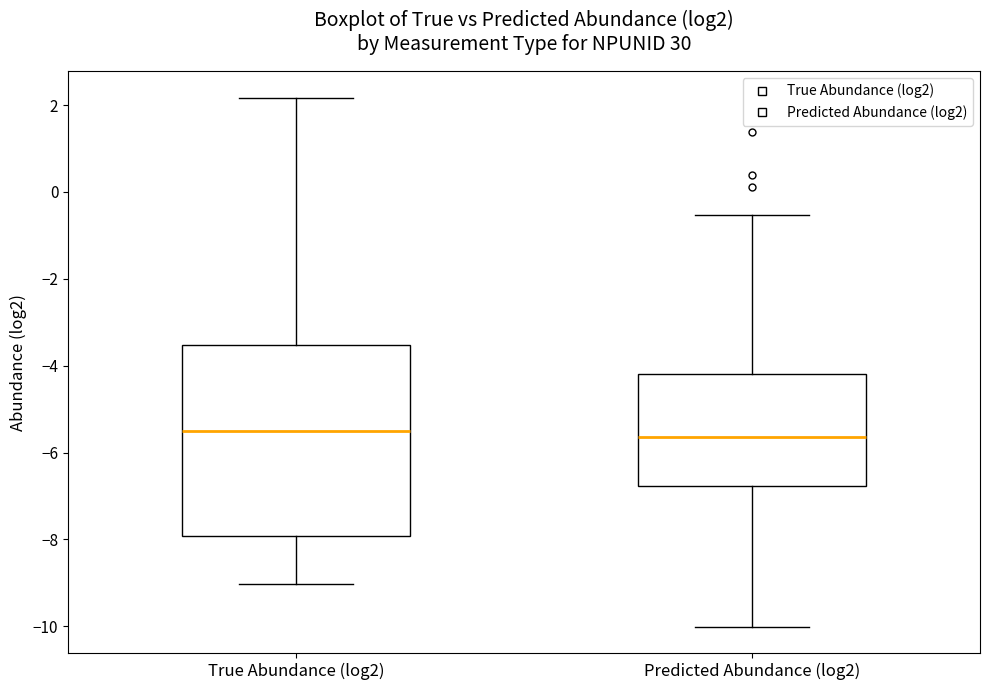

Reading left to right, transcribe this box plot: for each box, give where its median line is, the range the box spans, and where its two whiskers end, as read against the y-axis. The values are not printed on the chart, so give them approximately, as read against the axis.

True Abundance (log2): median -5.4, box -8.0 to -3.6, whiskers -9.0 to 2.2
Predicted Abundance (log2): median -5.6, box -6.8 to -4.2, whiskers -10.0 to -0.6